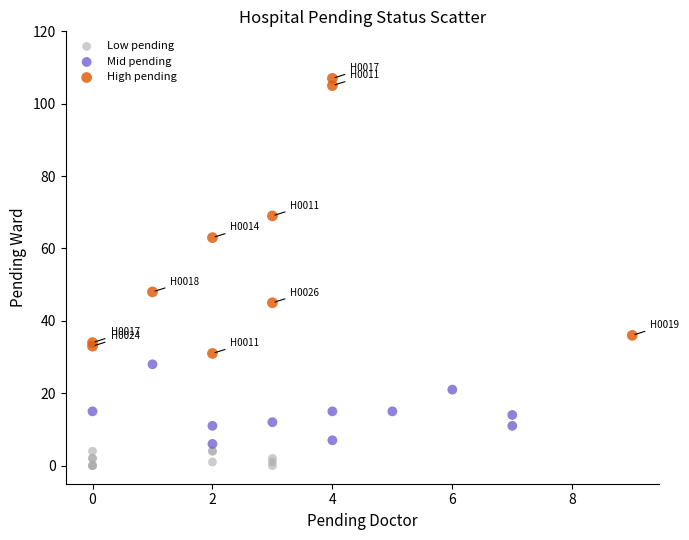

Which series has the largest Y range (max minus min)?

High pending